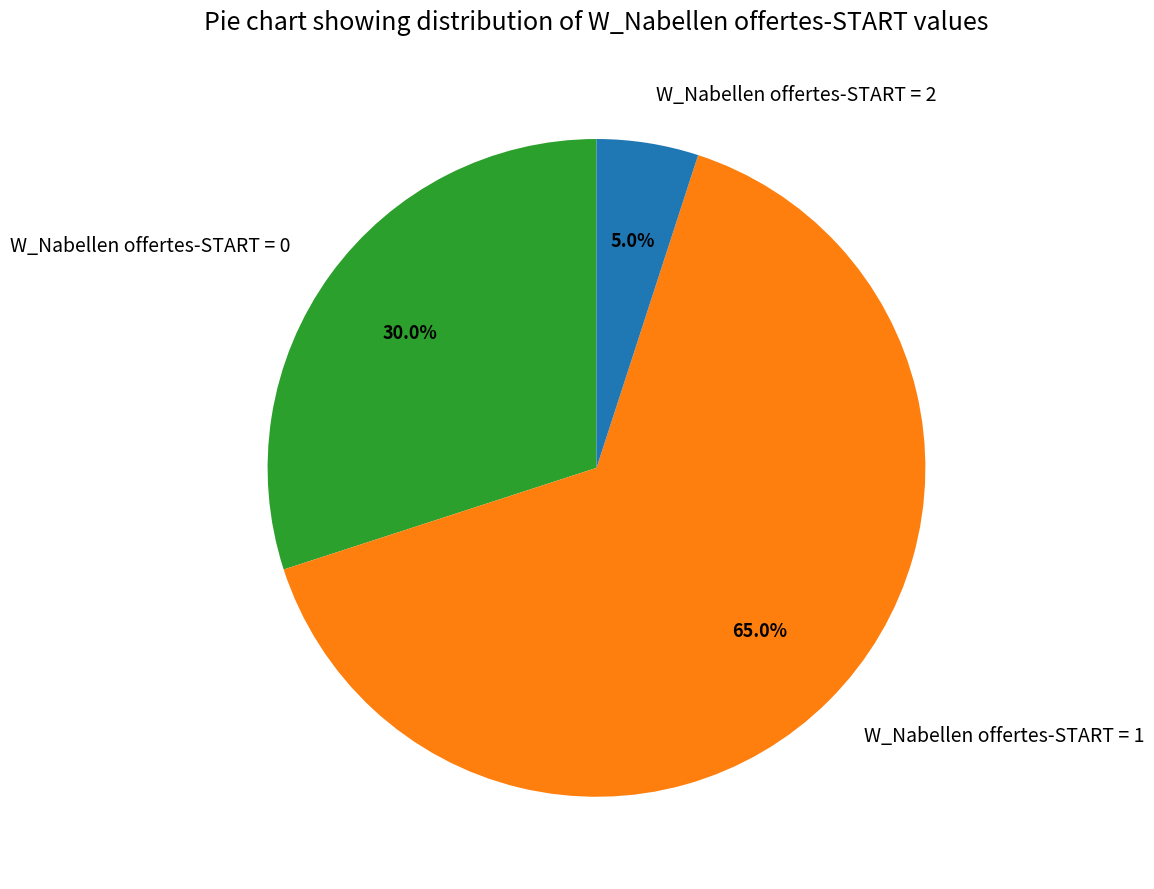

What is the total percentage of W_Nabellen offertes-START = 1 and W_Nabellen offertes-START = 0?

95.0%